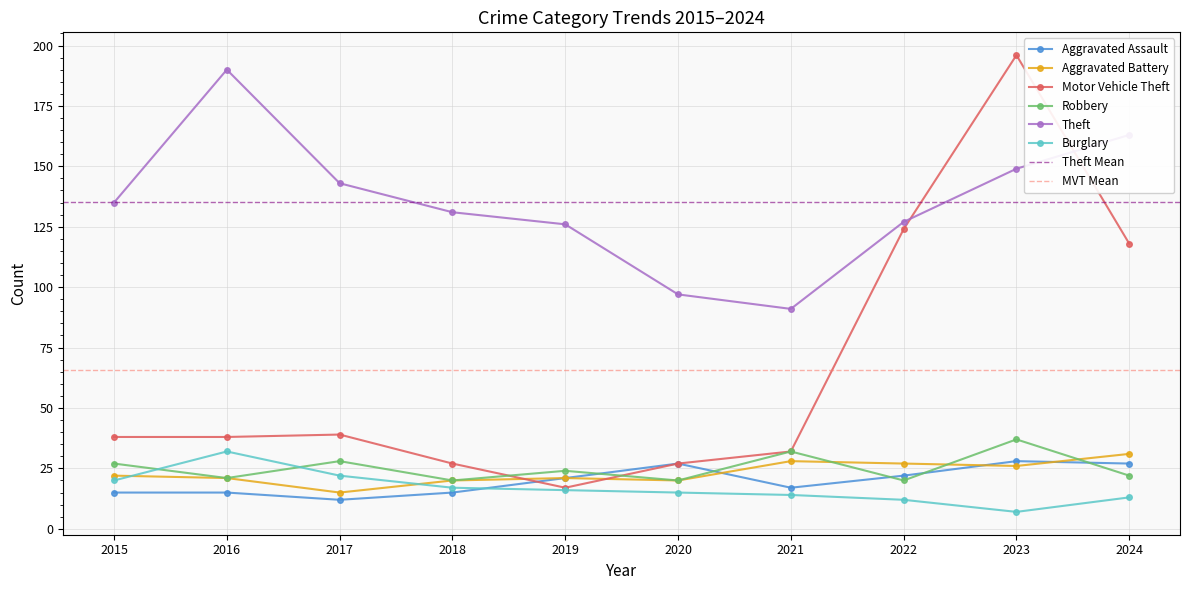

At which category is the sum across all series the highest?

2023